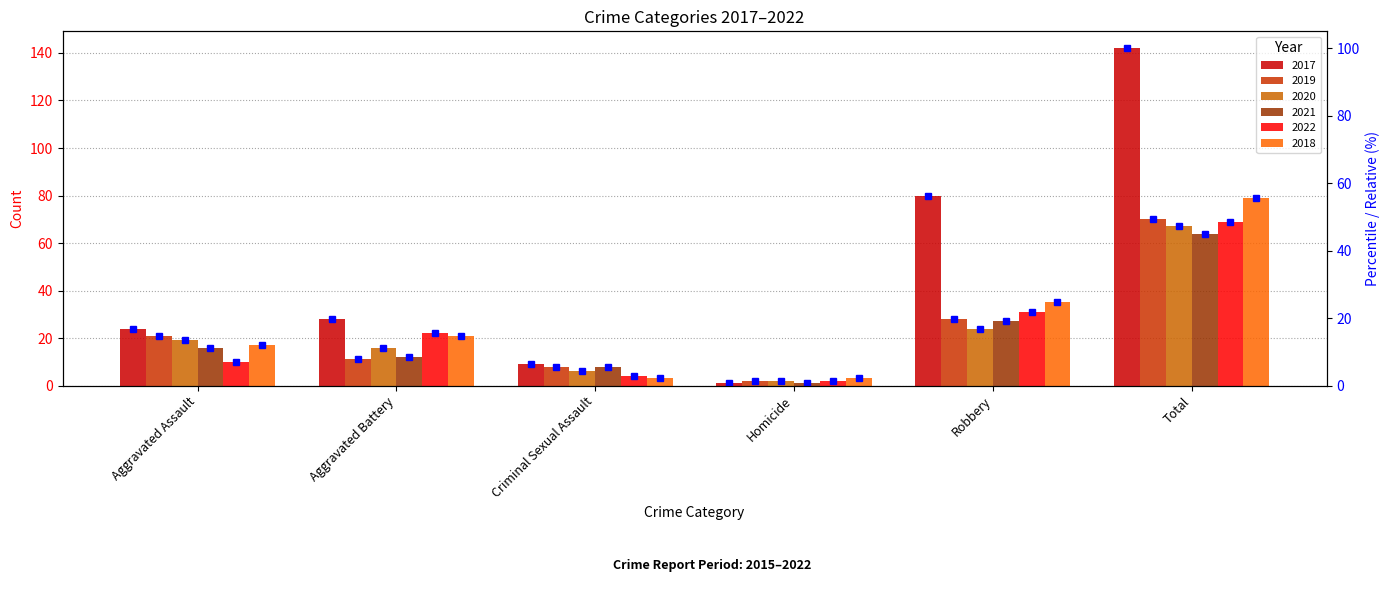

At which category is the sum across all series the highest?

Total